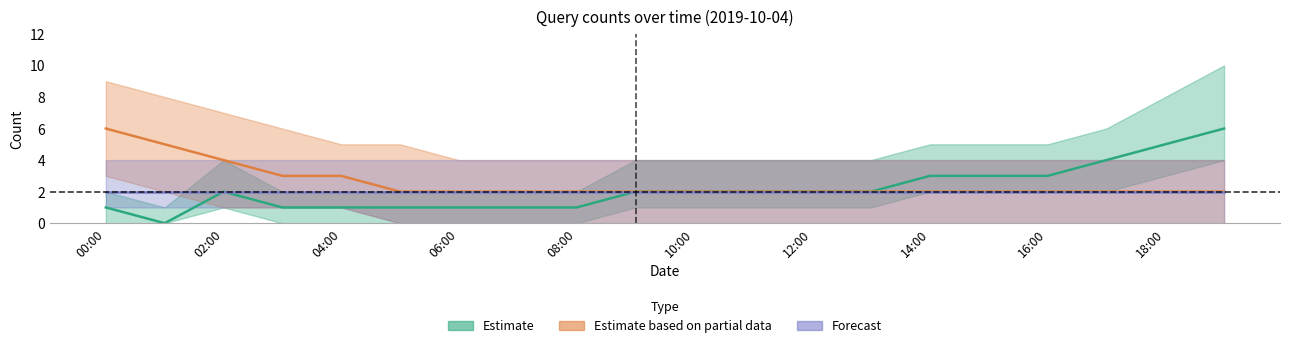

At which category is the sum across all series the highest?

19